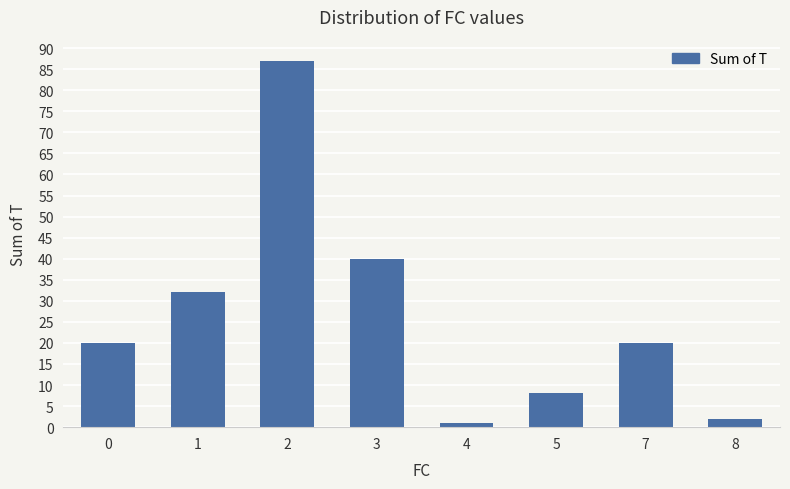

Approximately how many times larger is the value at 8 compared to 7?

0.1